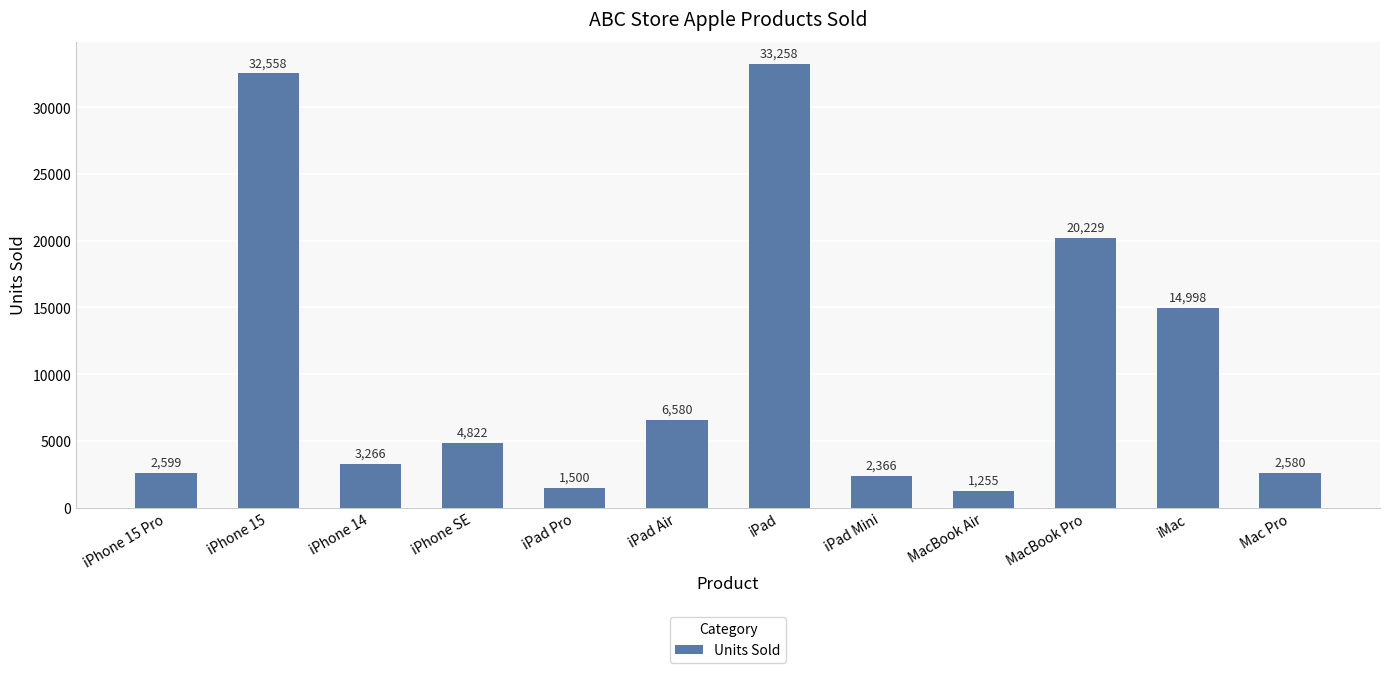

Reading right to left, transcribe all the data shown in this chart.

2580	14998	20229	1255	2366	33258	6580	1500	4822	3266	32558	2599